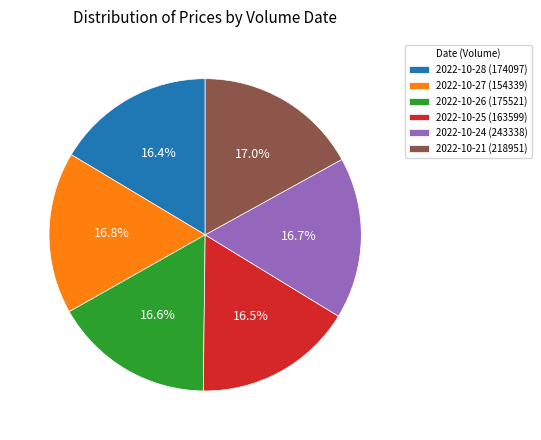

What portion of the pie excludes 2022-10-27 (154339)?

83.2%